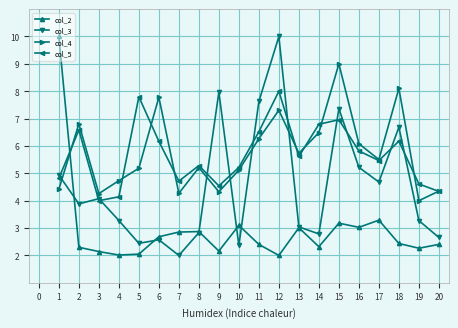

Where is the first local minimum for col_5?

3